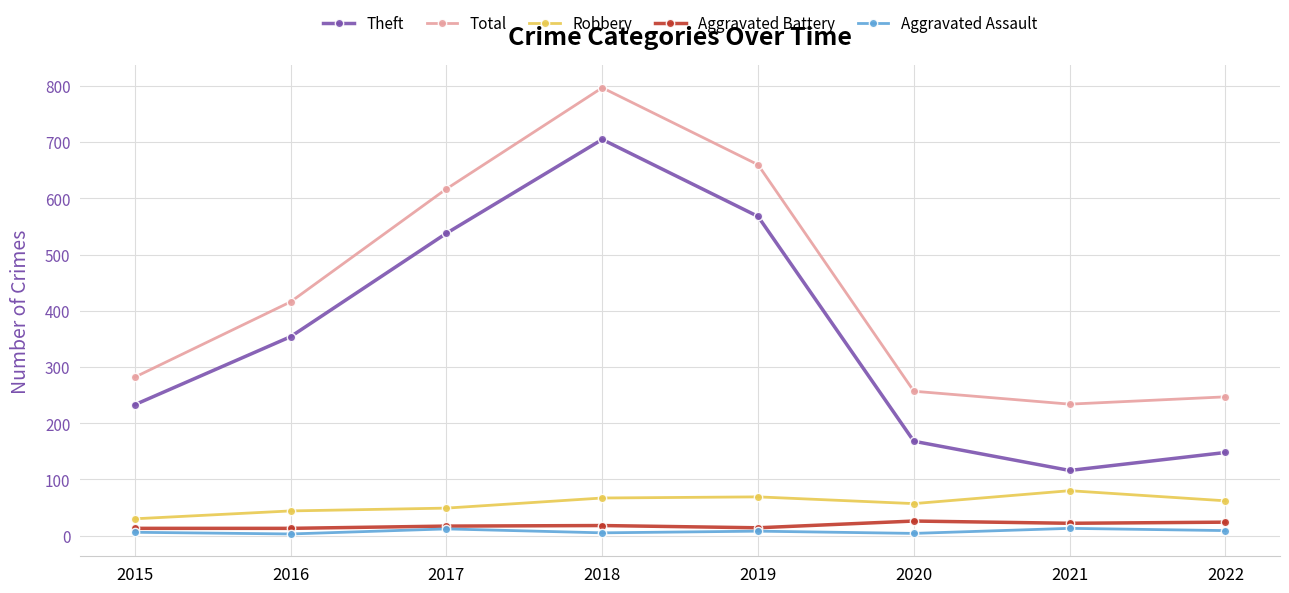

True or false: Robbery has a value of 62 at 2022.

True